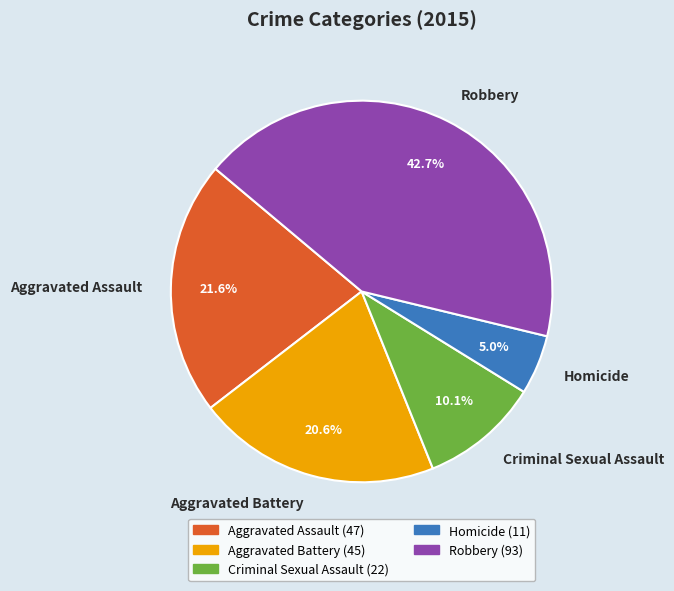

Is it true that Aggravated Battery is 21% of the pie?

True